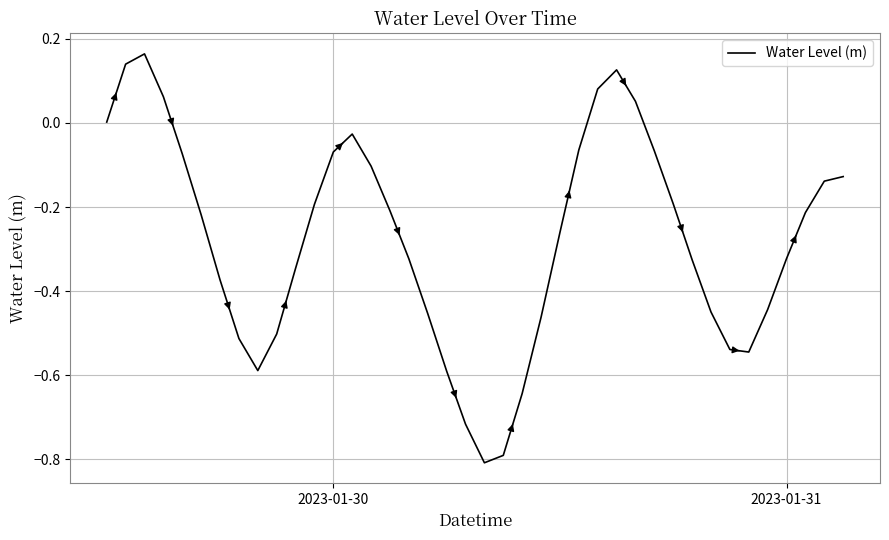

How many interior local valleys (lower than both neighbors) does the data have?

3